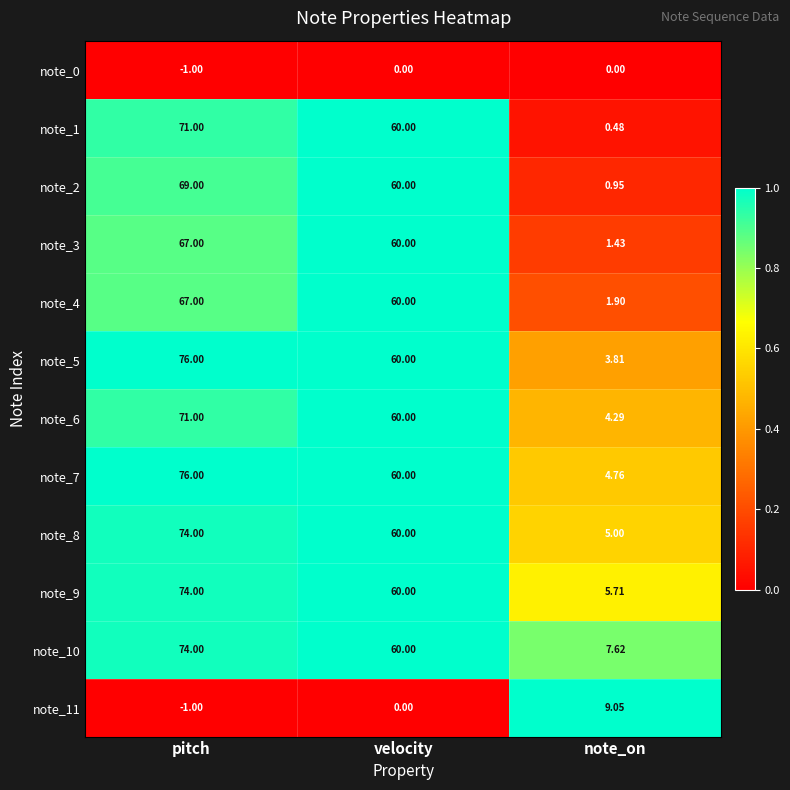

At which label is note_5 closest to 39?

velocity